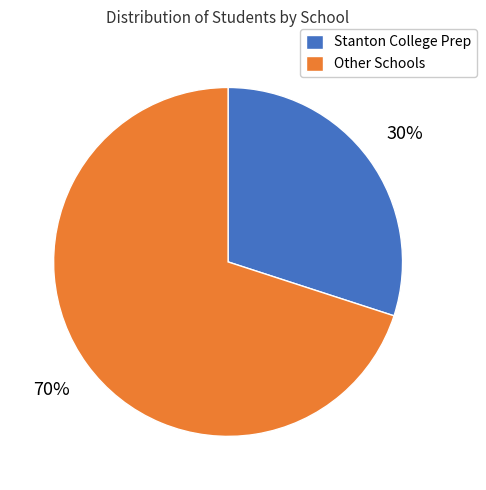

To the nearest percent, what portion does Stanton College Prep represent?

30%